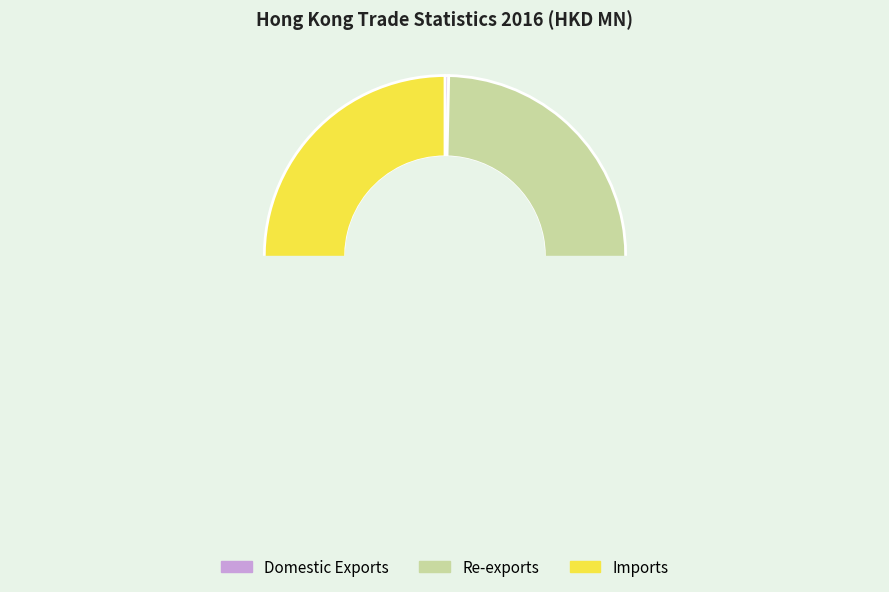

What is the total percentage of Re-exports and Domestic Exports?

43.7%